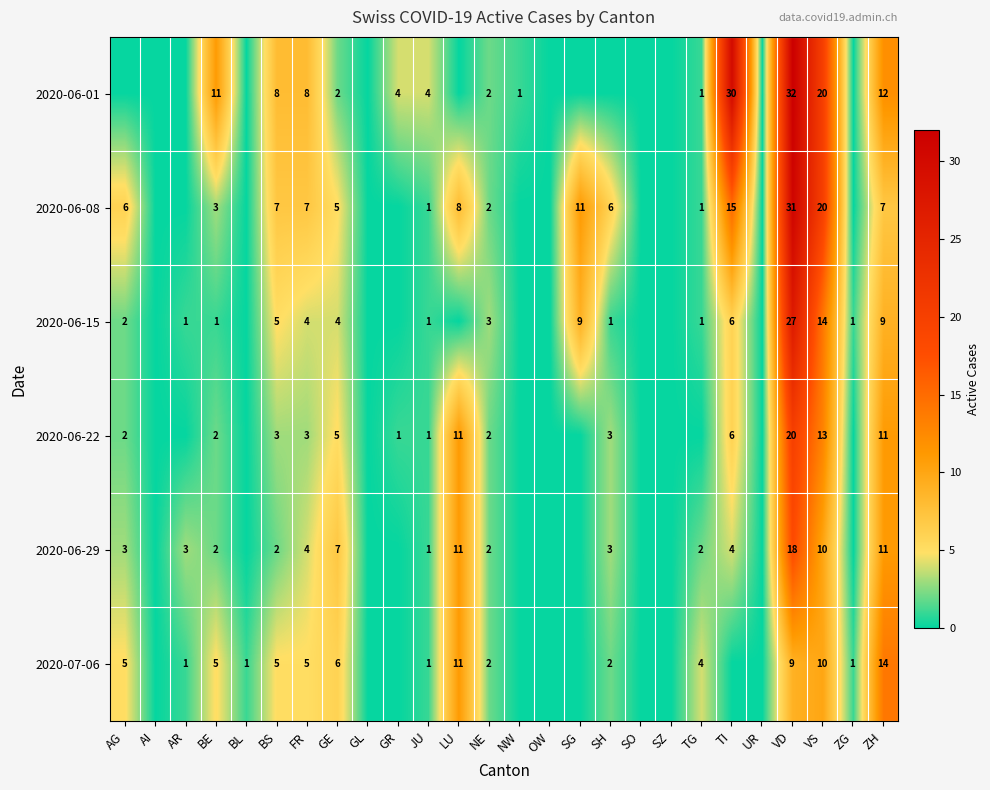

Rank the series at VD from highest to lowest value.

2020-06-01, 2020-06-08, 2020-06-15, 2020-06-22, 2020-06-29, 2020-07-06